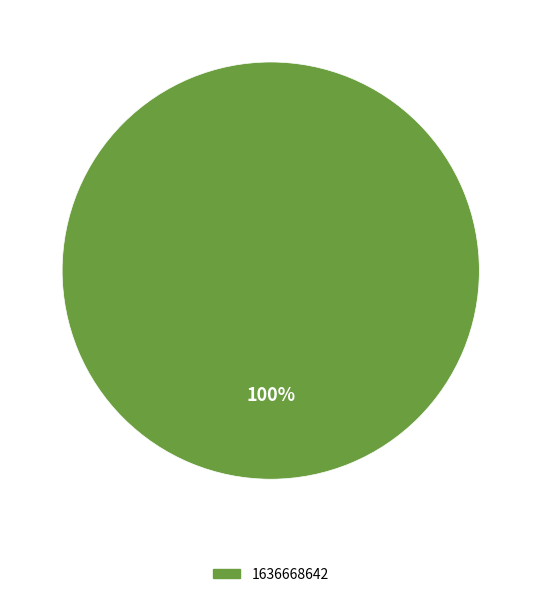

Is there a majority slice in this chart?

Yes